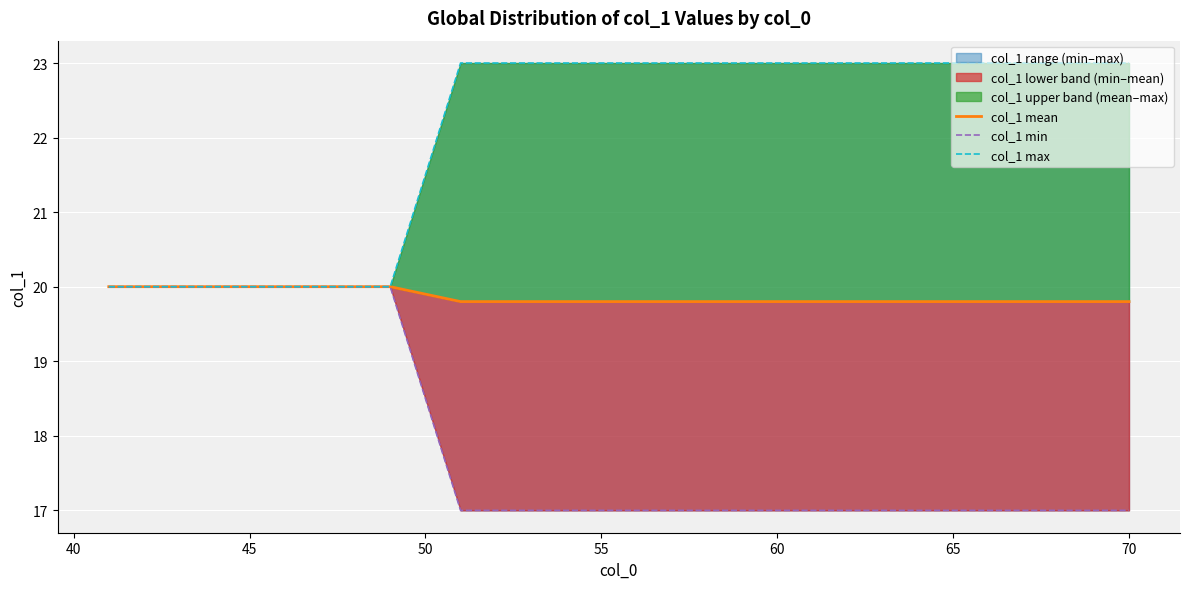

What is the value of the col_1 min point at the 22nd from the left?

17.0